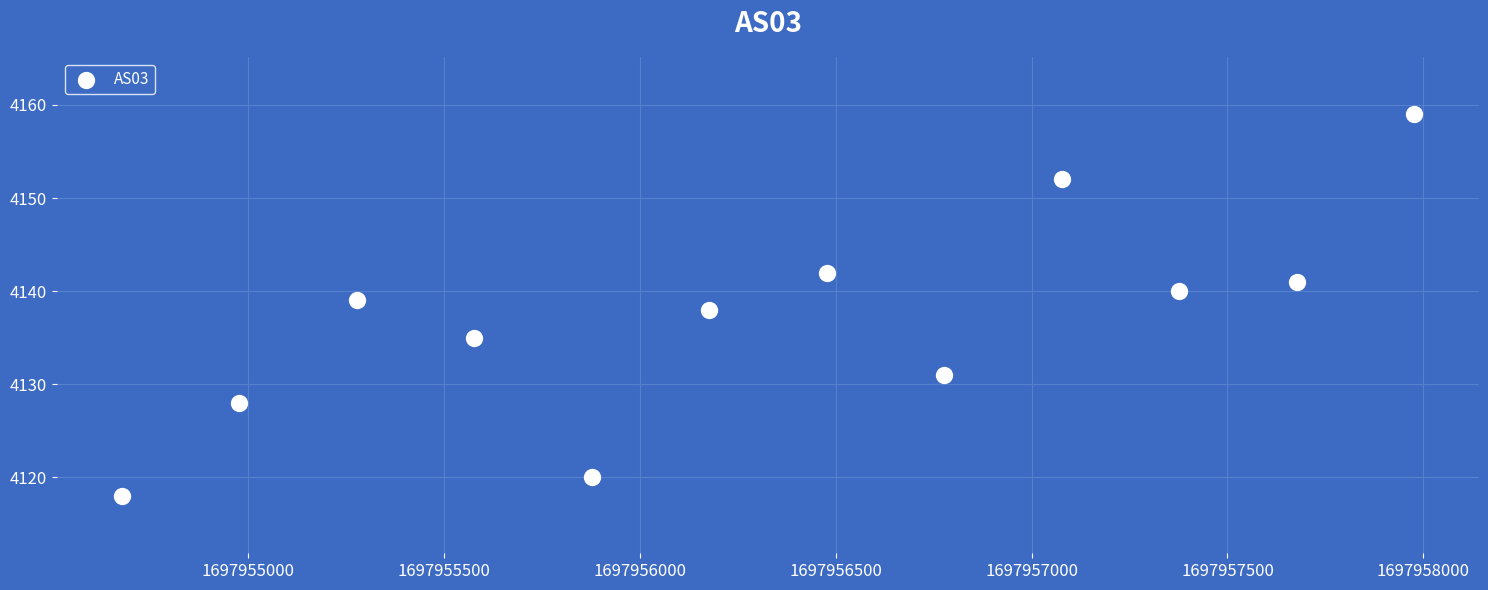

What is the range of X values (max minus min)?

3300